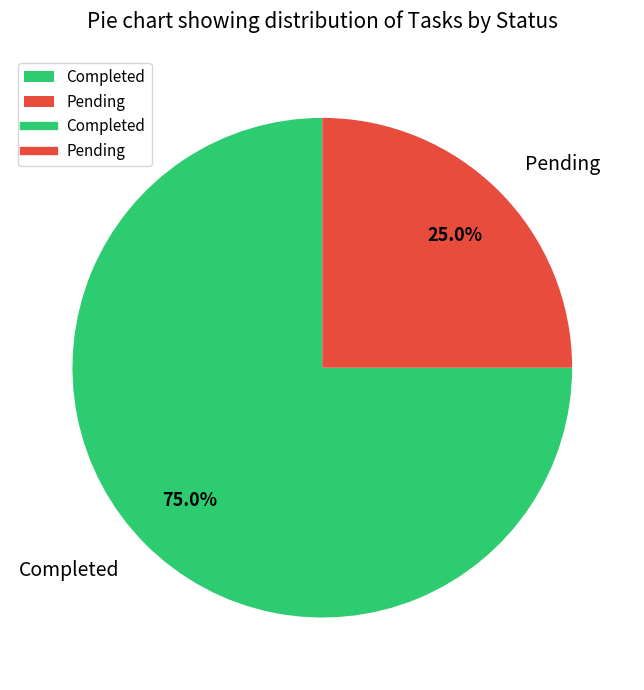

True or false: Completed accounts for 75% of the total.

True